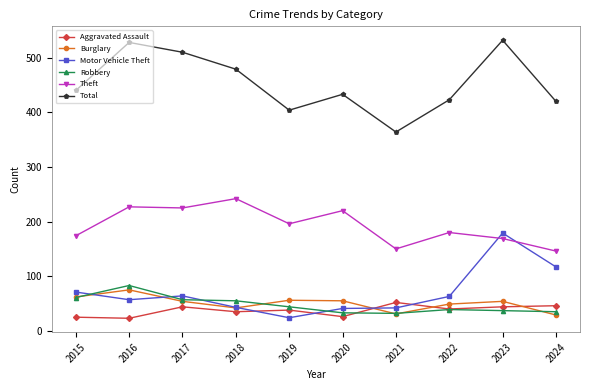

What is the spread (max minus min) of values at 2018?

444